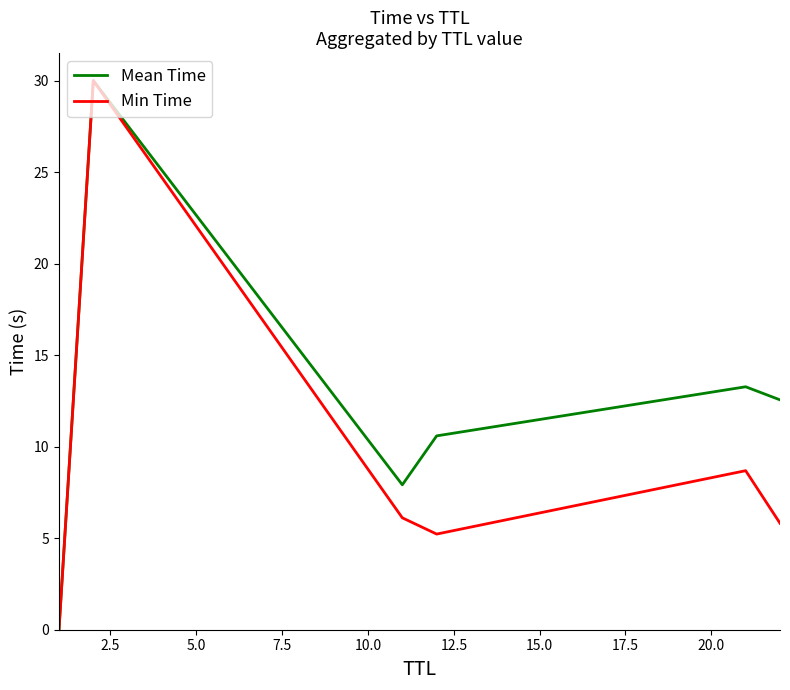

Which series has the largest total across all categories?

Mean Time